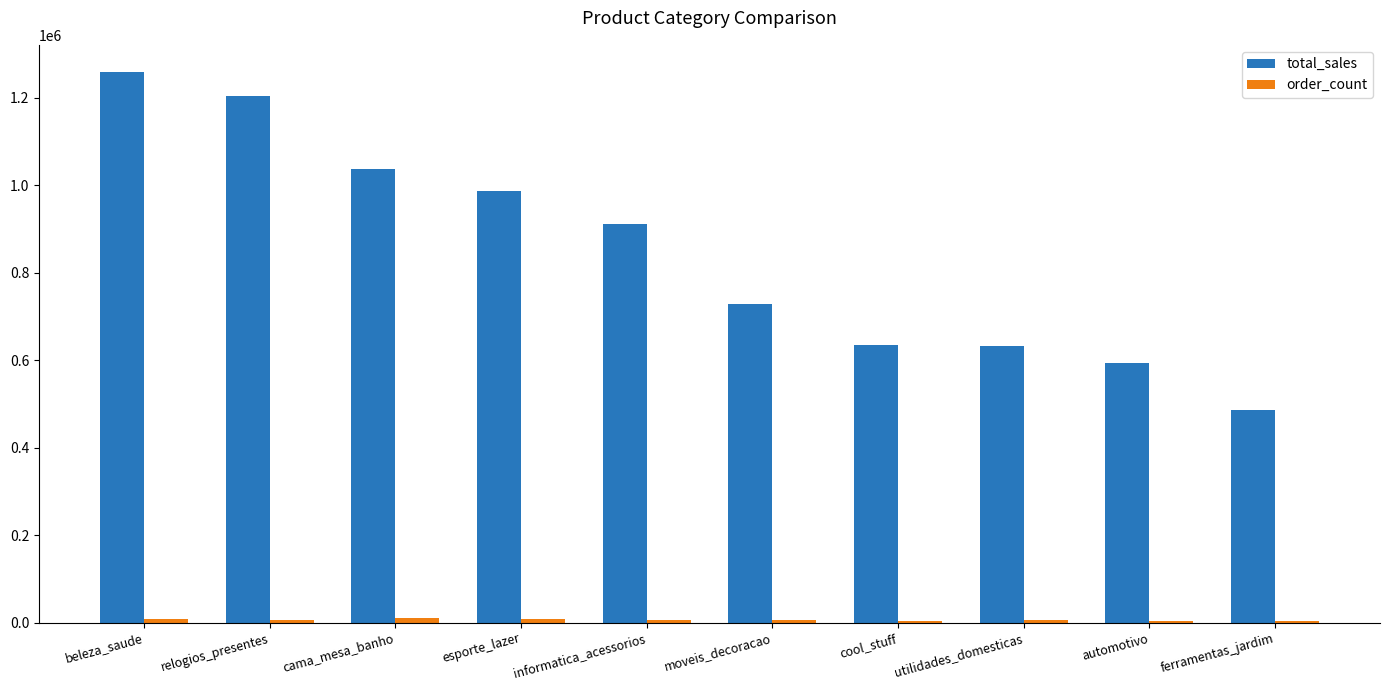

Which series has the largest total across all categories?

total_sales